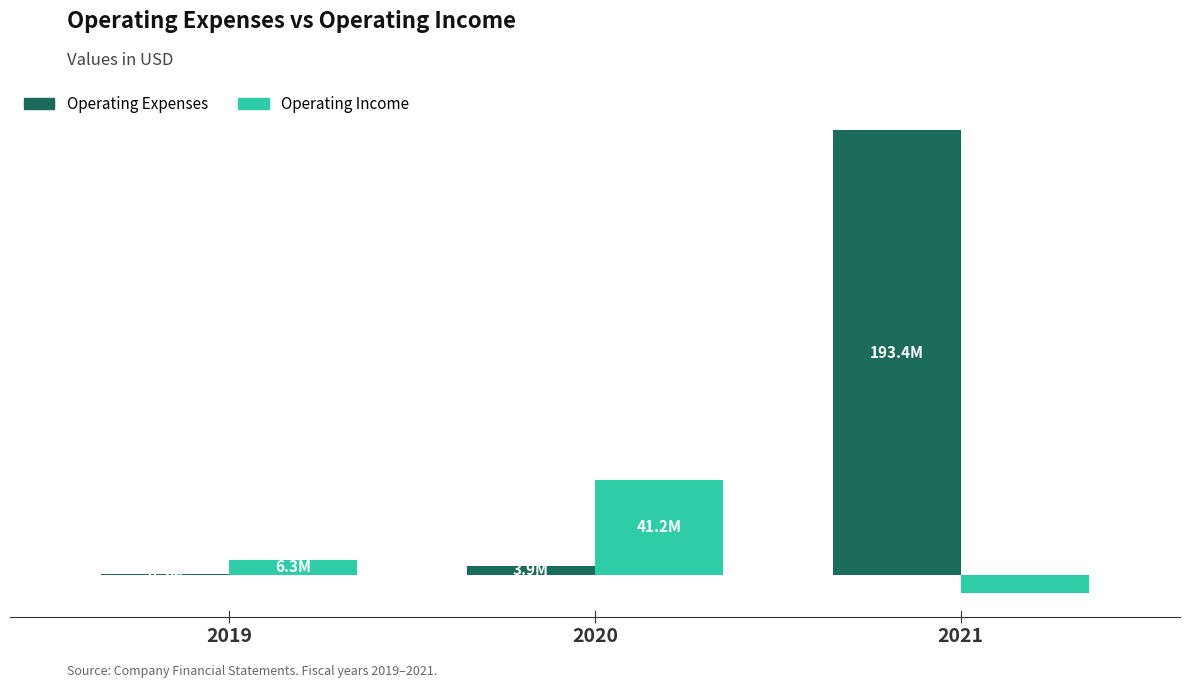

Between 2020 and 2021, which series saw the biggest shift?

Operating Expenses